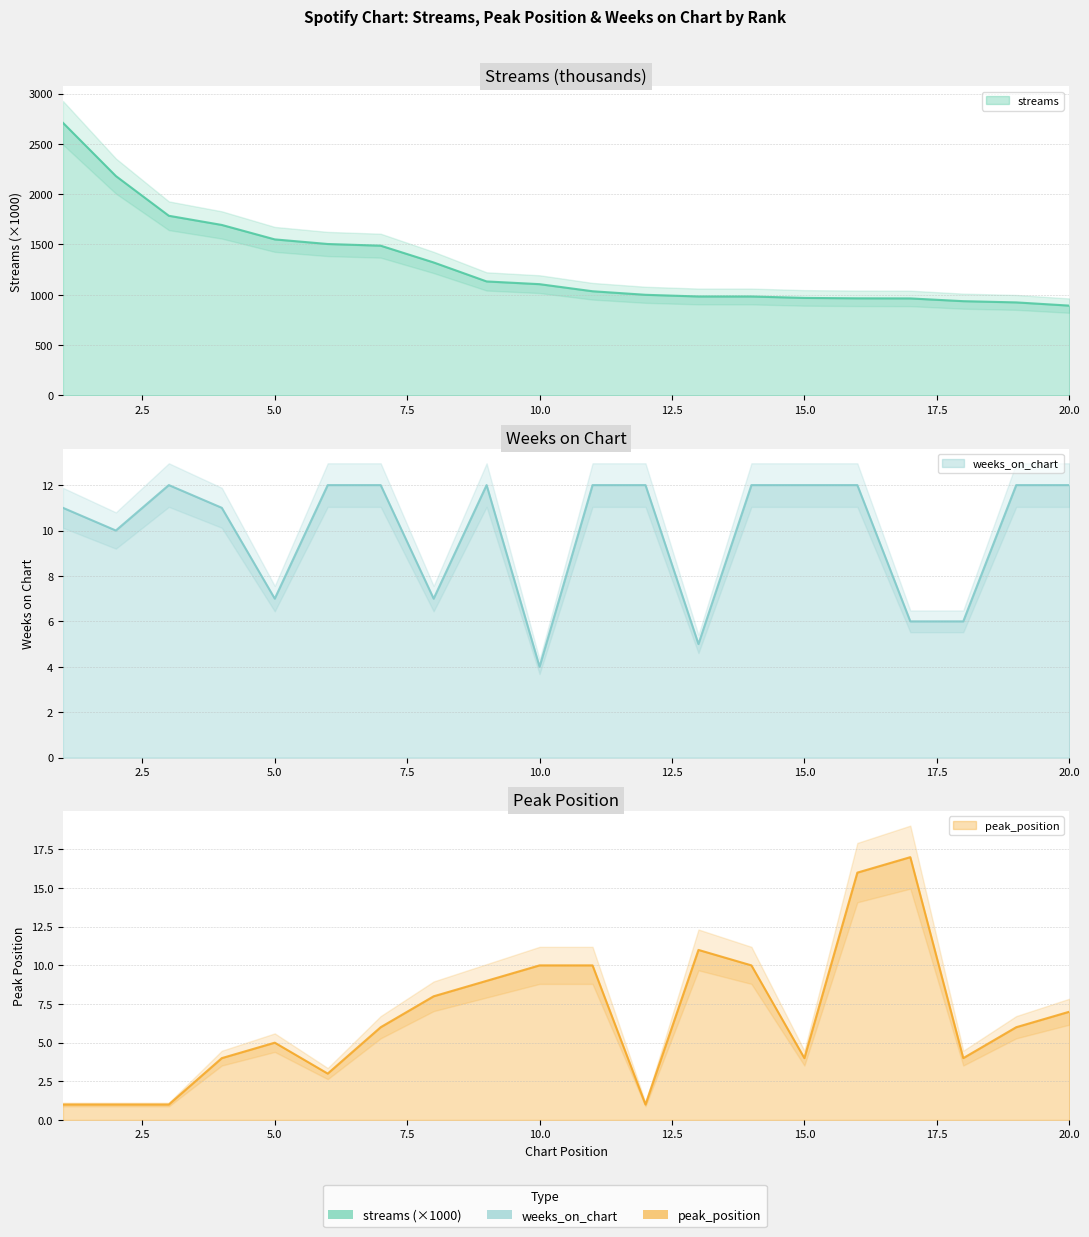

Reading left to right, what are all the values shown in this chart?

streams: 1=2711.0	2=2180.9	3=1785.8	4=1694.5	5=1550.8	6=1504.9	7=1488.2	8=1321.3	9=1132.6	10=1105.4	11=1035.0	12=999.7	13=983.0	14=982.9	15=968.7	16=964.6	17=963.6	18=936.3	19=924.1	20=892.1
peak_position: 1=1.0	2=1.0	3=1.0	4=4.0	5=5.0	6=3.0	7=6.0	8=8.0	9=9.0	10=10.0	11=10.0	12=1.0	13=11.0	14=10.0	15=4.0	16=16.0	17=17.0	18=4.0	19=6.0	20=7.0
weeks_on_chart: 1=11.0	2=10.0	3=12.0	4=11.0	5=7.0	6=12.0	7=12.0	8=7.0	9=12.0	10=4.0	11=12.0	12=12.0	13=5.0	14=12.0	15=12.0	16=12.0	17=6.0	18=6.0	19=12.0	20=12.0